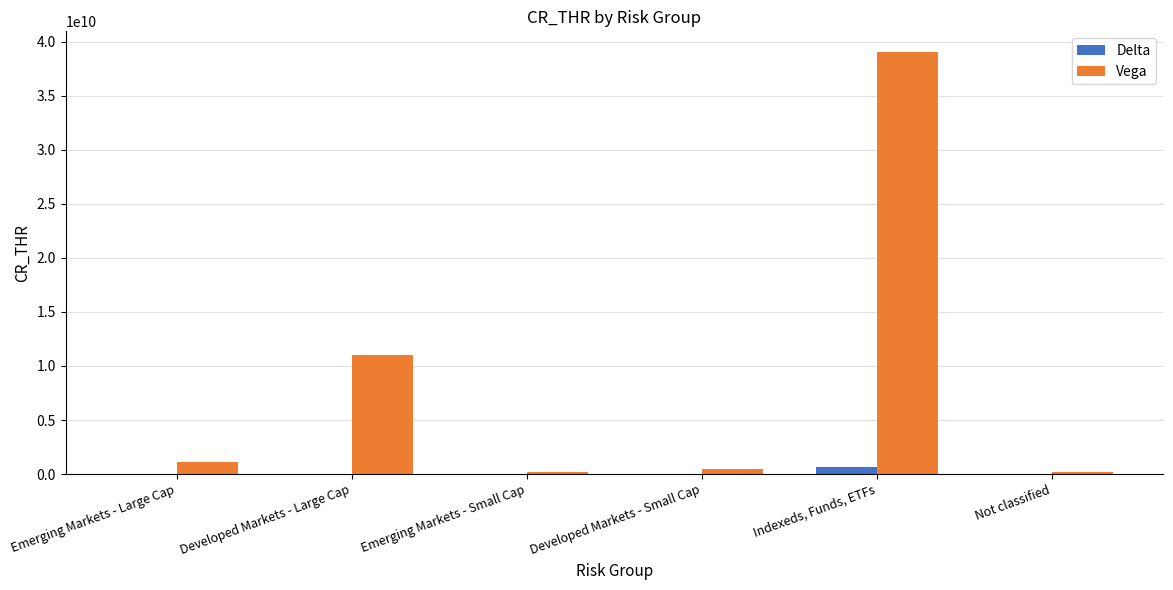

At which label is Vega closest to 19585000000?

Developed Markets - Large Cap